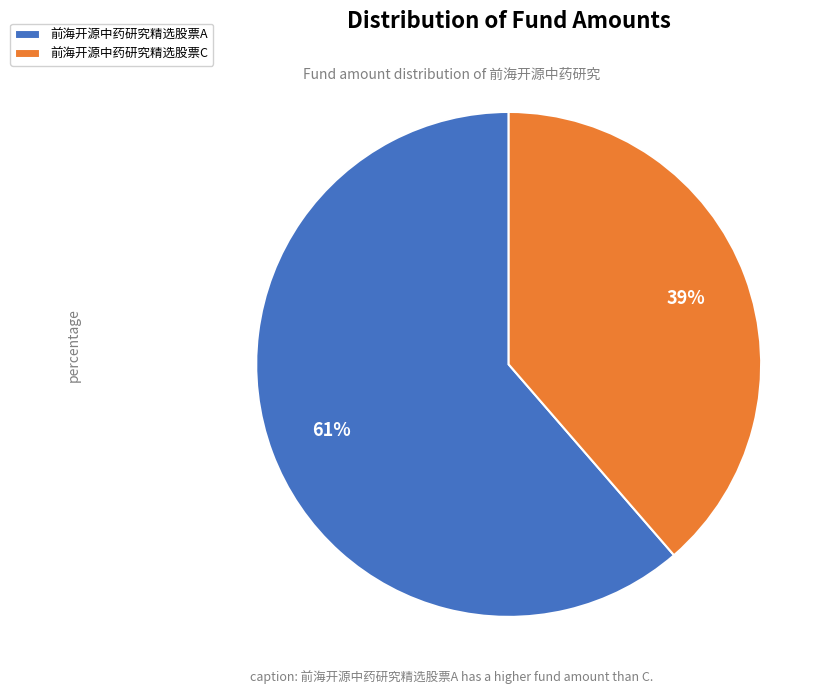

What percentage is the 前海开源中药研究精选股票A slice, to the nearest percent?

61%